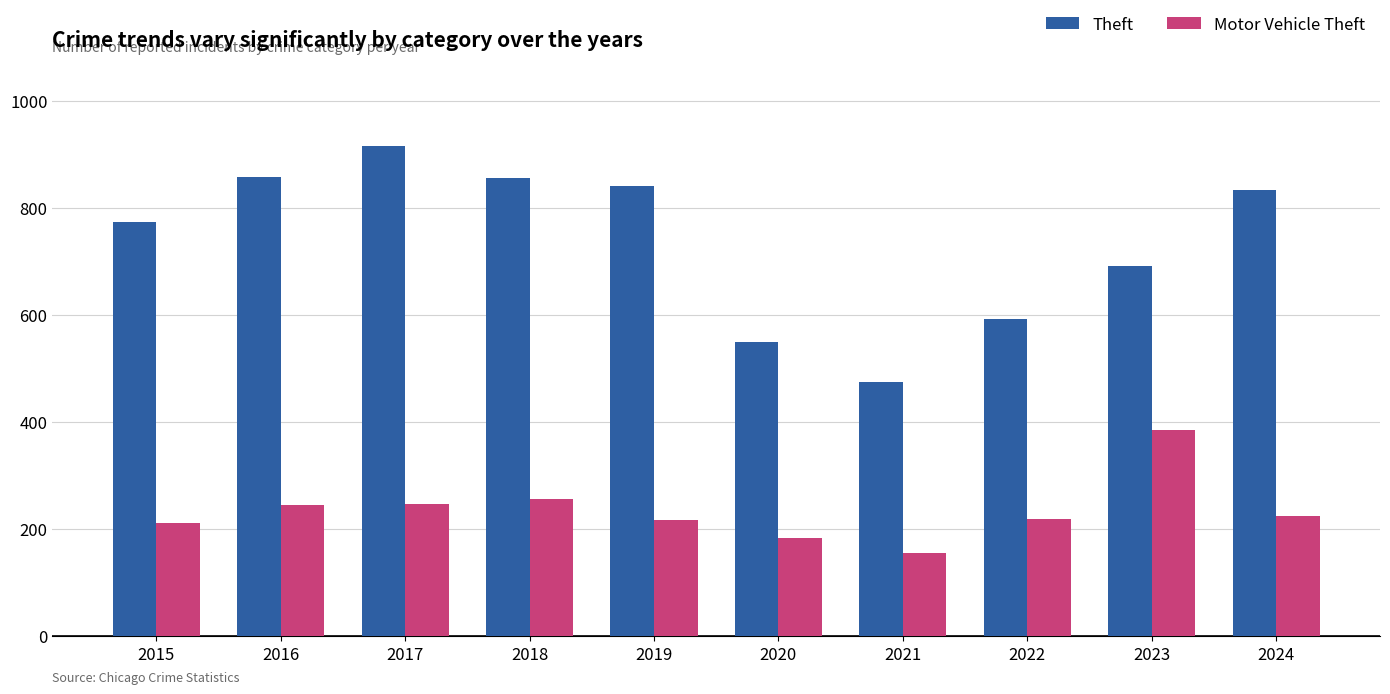

What is the difference between the Motor Vehicle Theft values at 2015 and 2022?

8